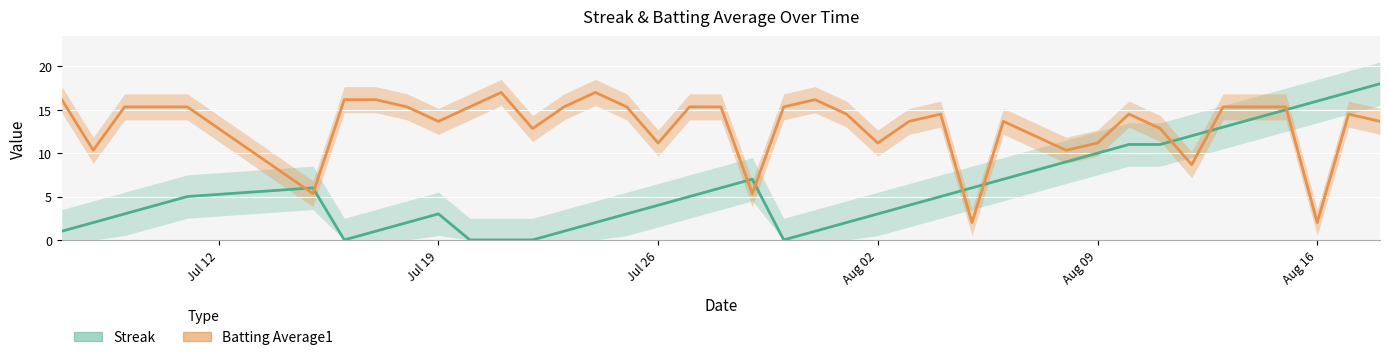

What is the difference between the maximum and minimum values in the Streak series?

18.0